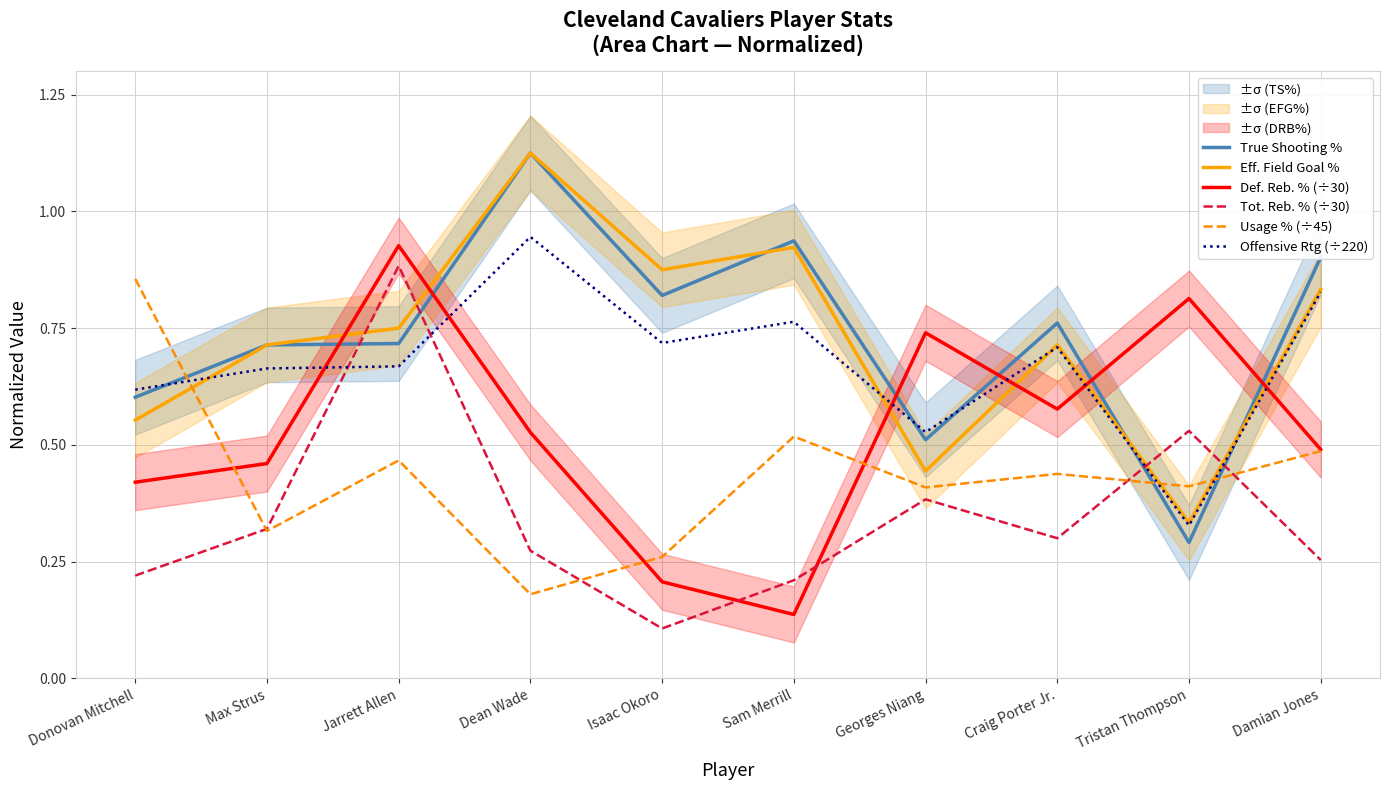

What are all the series names shown in the legend?

True Shooting %, Eff. Field Goal %, Def. Reb. % (÷30), Tot. Reb. % (÷30), Usage % (÷45), Offensive Rtg (÷220)